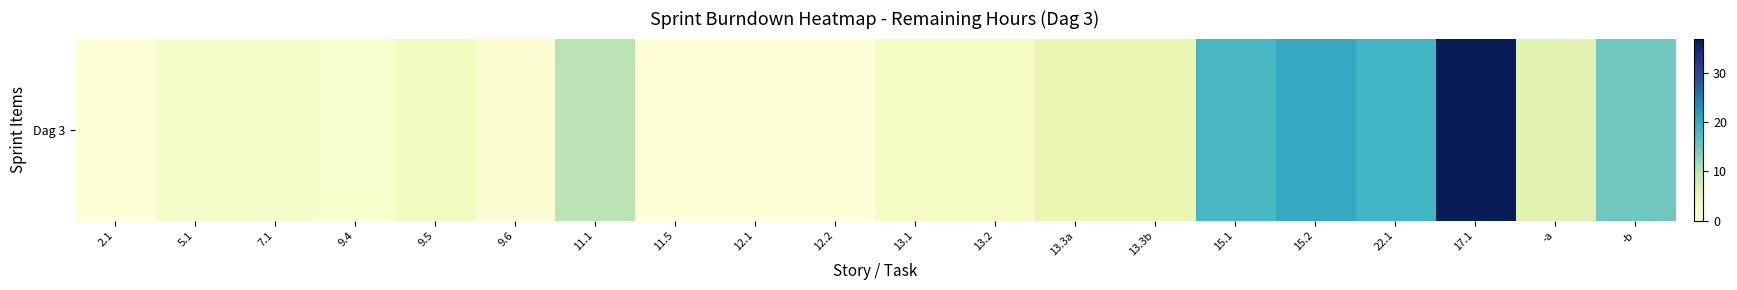

Which label corresponds to the smallest value in the chart?

2.1